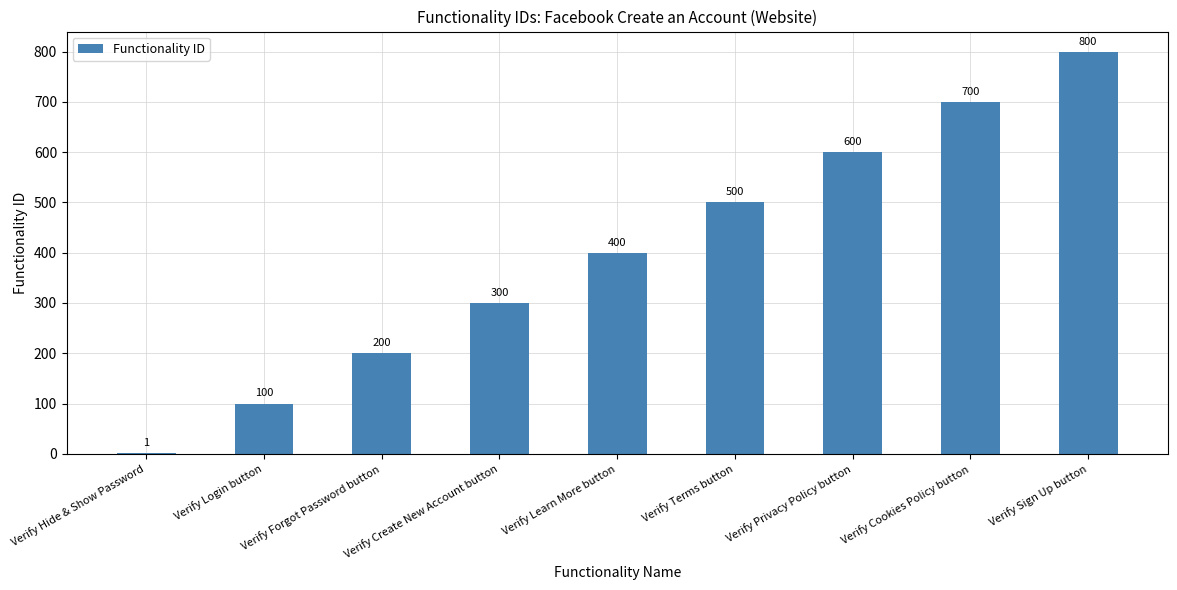

What is the greatest value displayed?

800